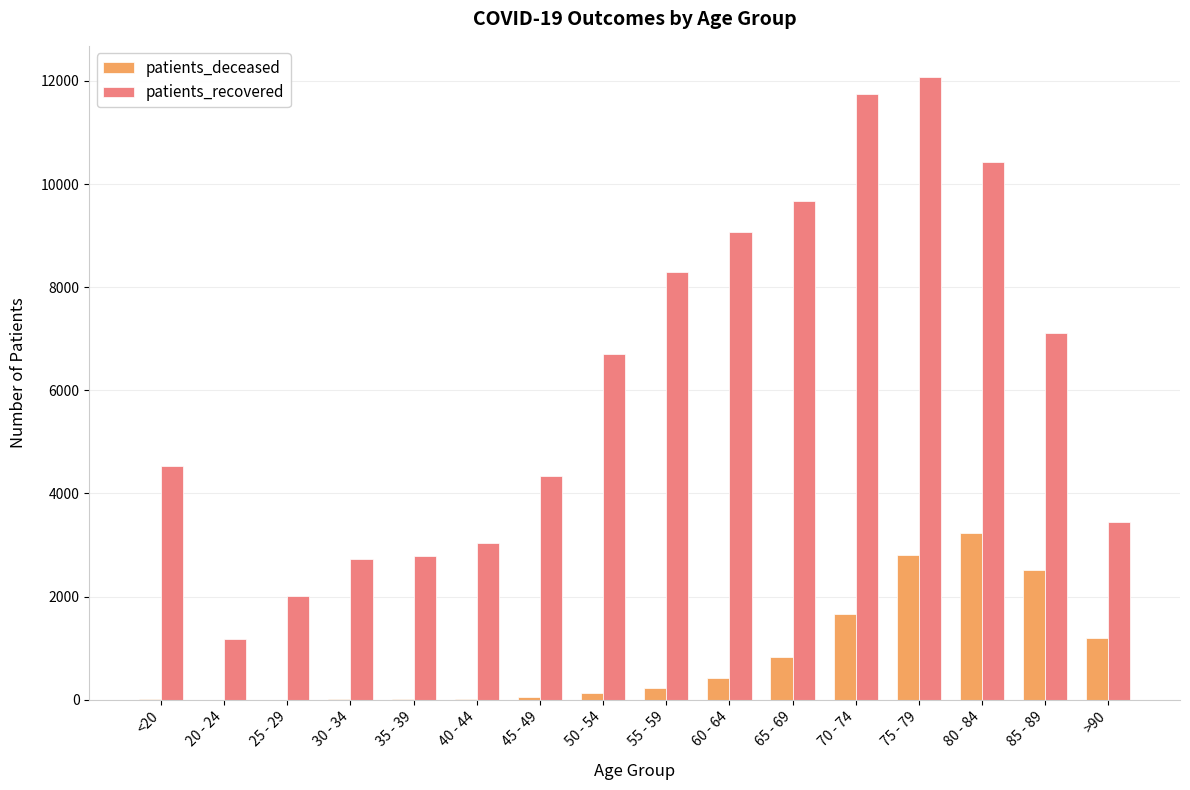

At which category does the chart reach its peak across all series?

75 - 79